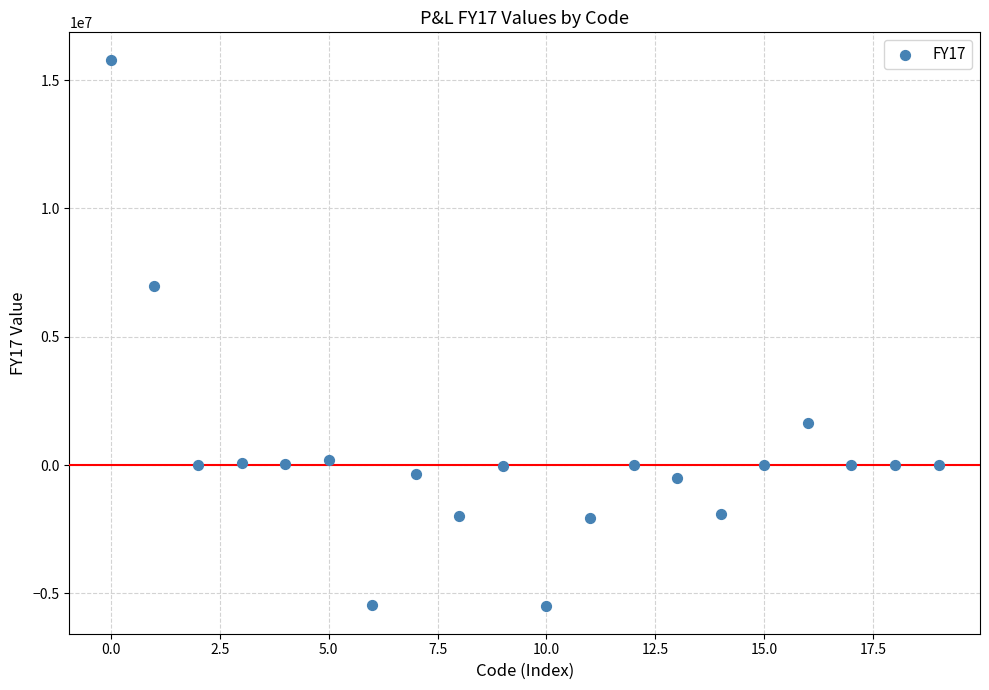

What Y value in the scatter plot is closest to 5142878?

6960217.6